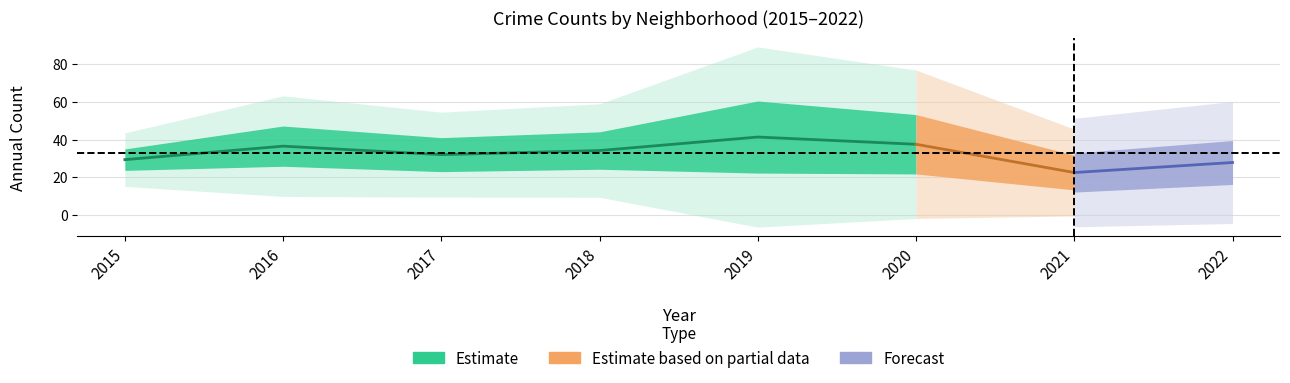

Where is the first local maximum for Grand Crossing?

2016